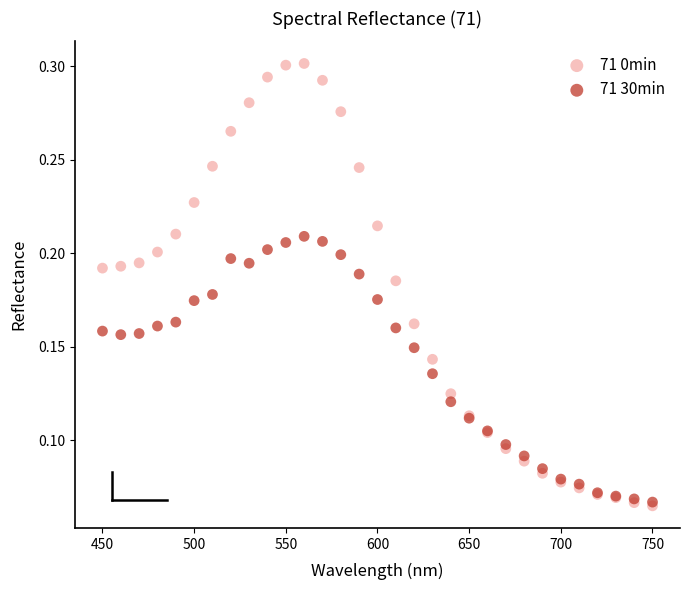

Which series has the widest spread of Y values?

71 0min